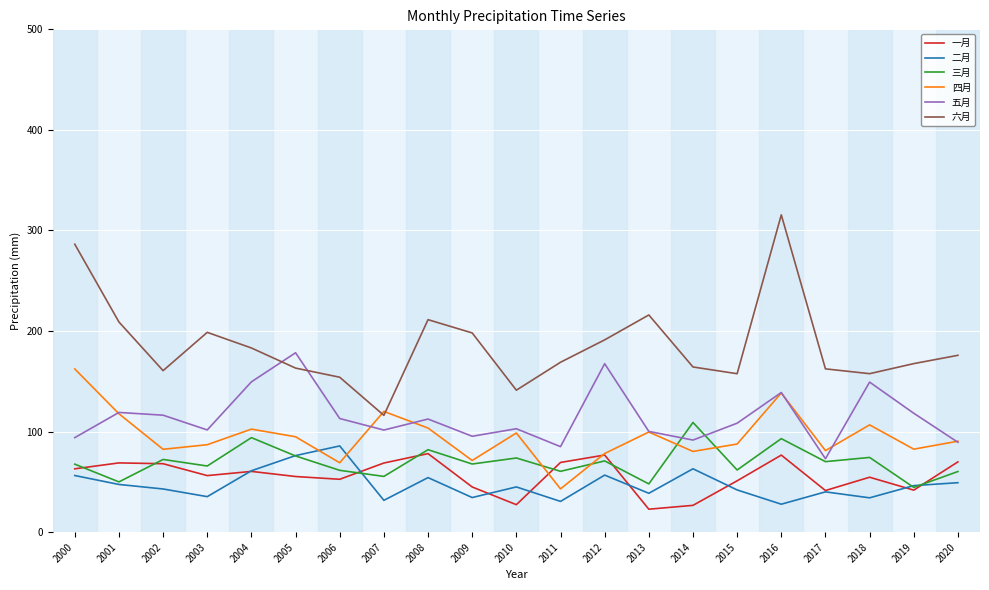

Is the value of 二月 at 2007 greater than the value of 三月 at 2003?

No